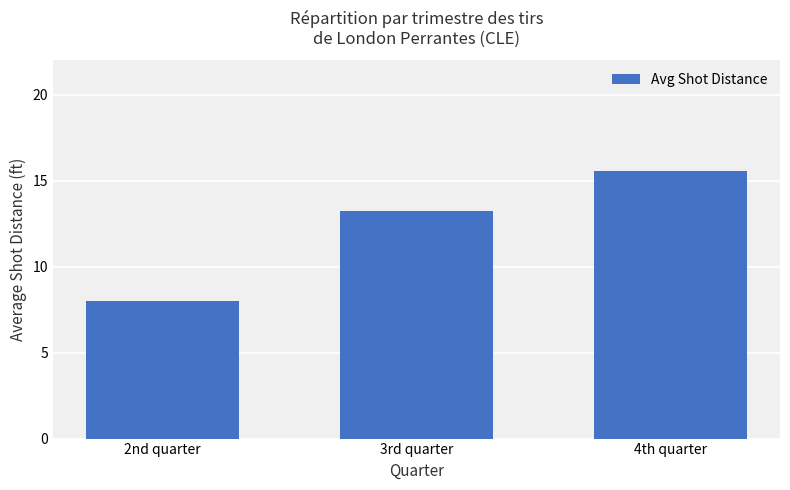

How many data points are less than 13?

1